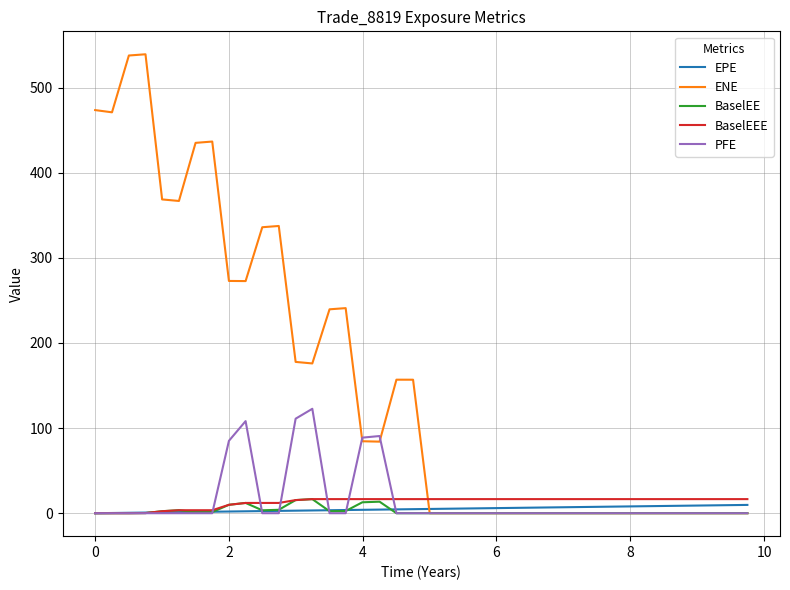

What is the greatest value displayed?

539.2